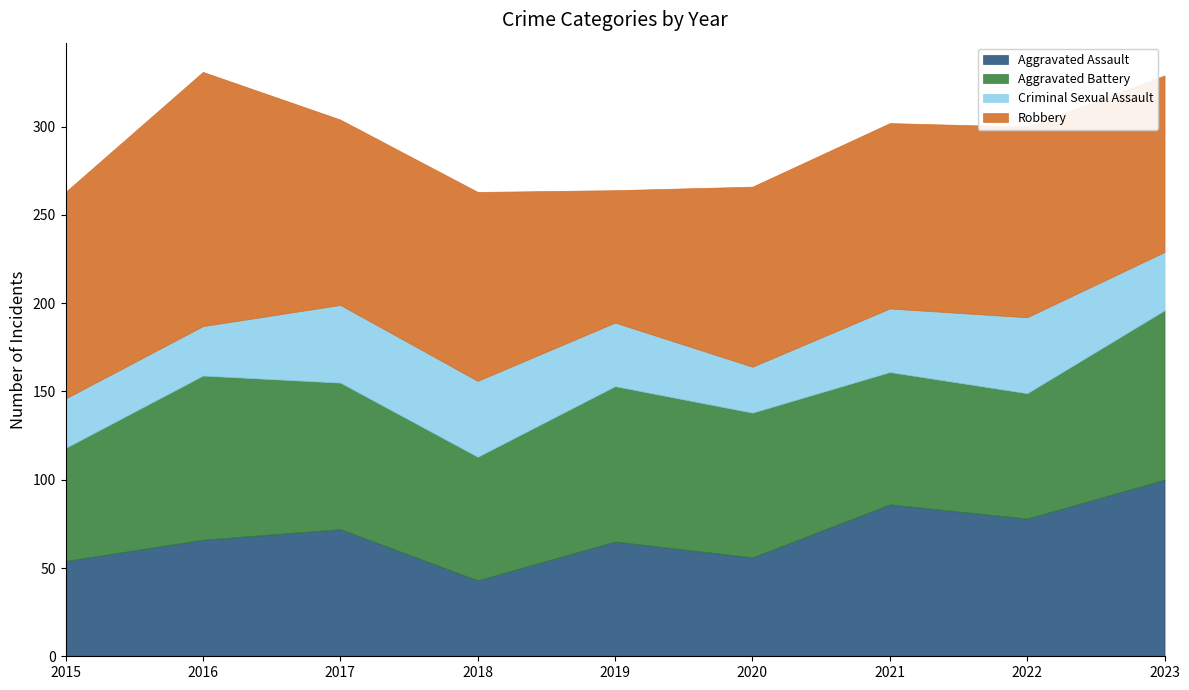

How many values in the Criminal Sexual Assault series exceed 36?

3